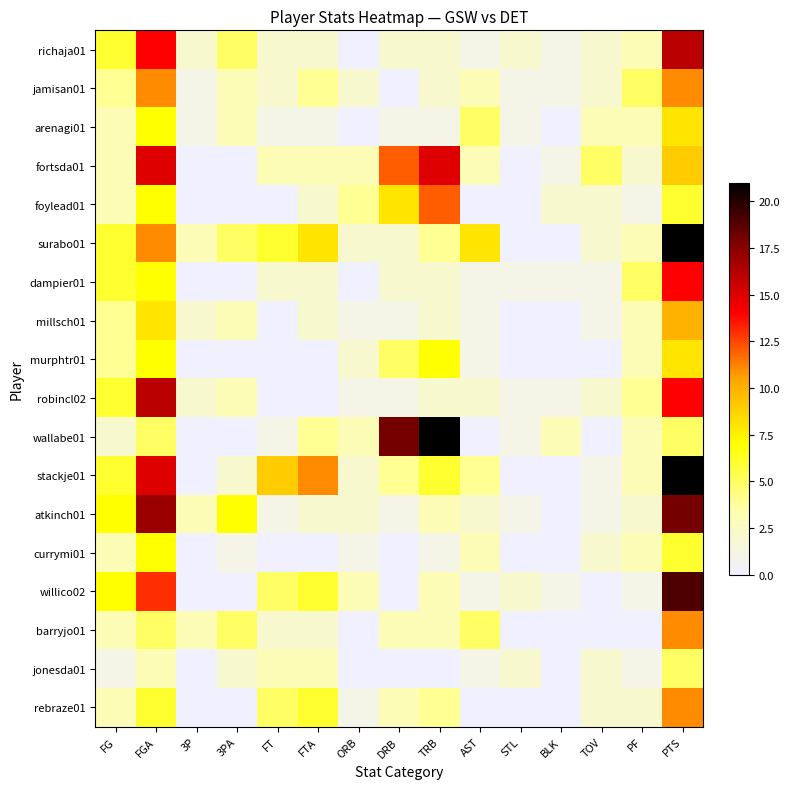

At FT, list the series in order from smallest to largest.

foylead01, millsch01, murphtr01, robincl02, currymi01, arenagi01, wallabe01, atkinch01, richaja01, jamisan01, dampier01, barryjo01, fortsda01, jonesda01, willico02, rebraze01, surabo01, stackje01